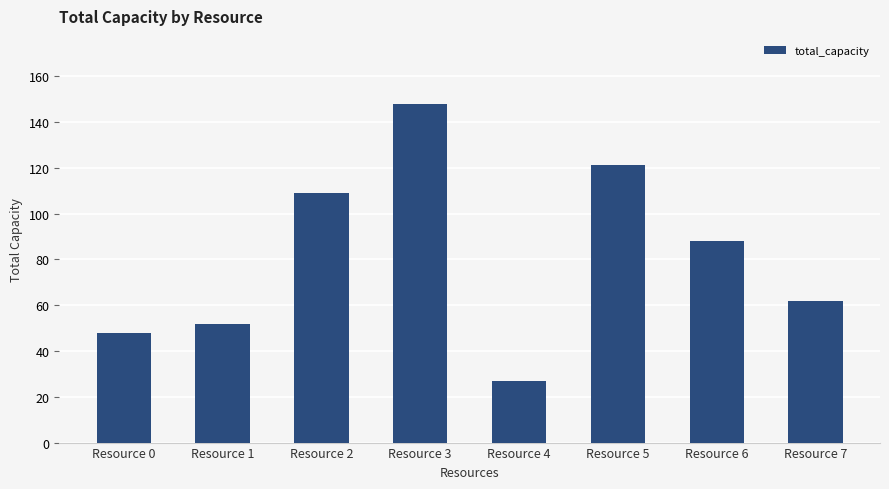

At which label is the value closest to 87?

Resource 6